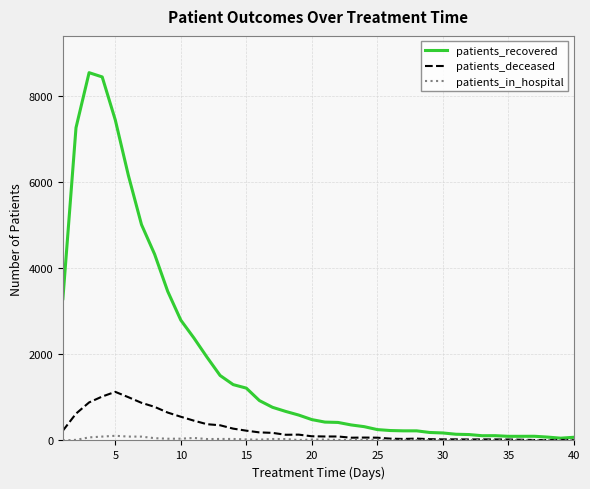

Rank the series by their maximum value, from lowest to highest.

patients_in_hospital, patients_deceased, patients_recovered